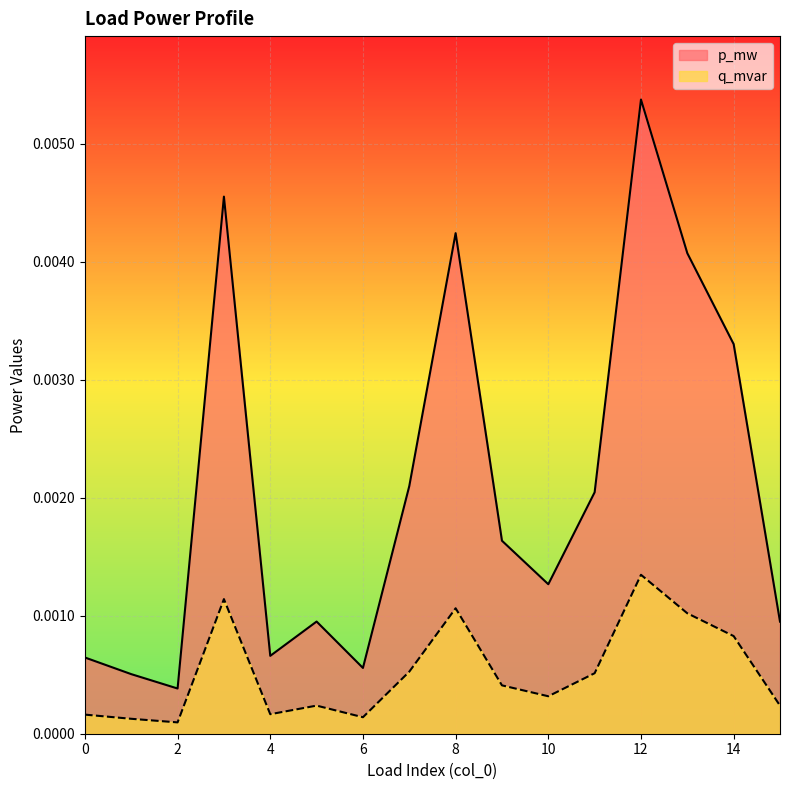

True or false: p_mw and q_mvar intersect in this chart.

False